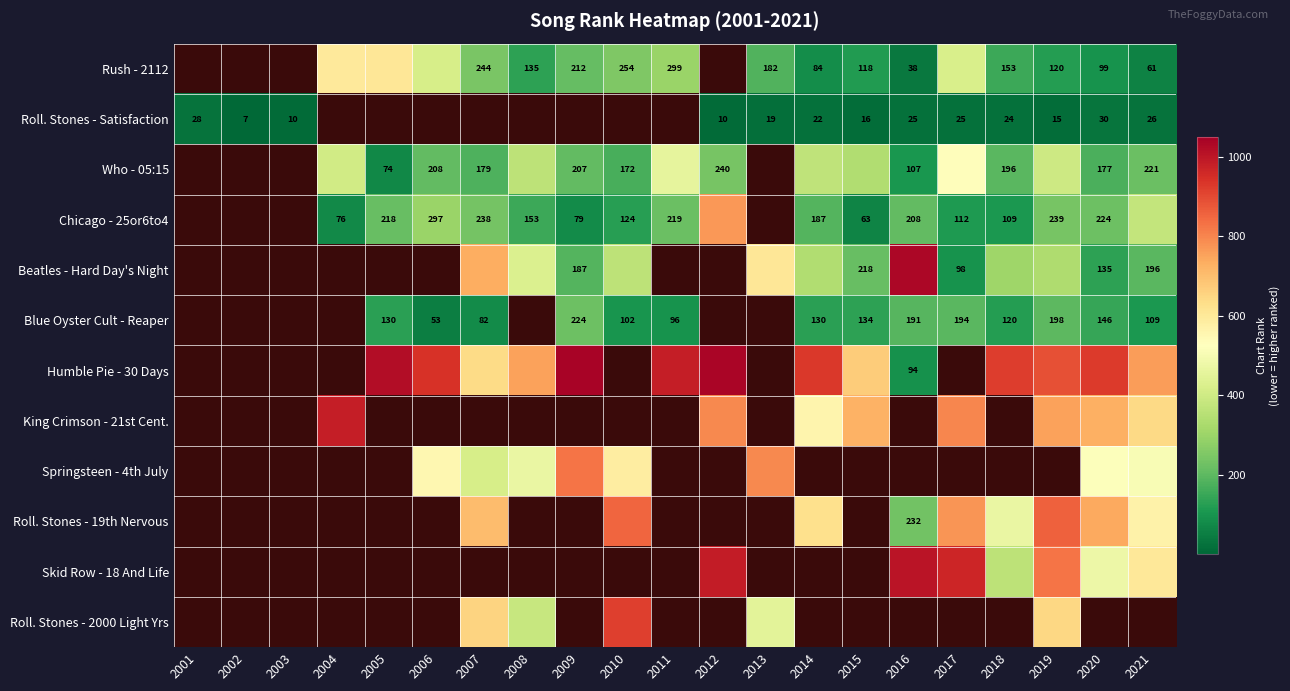

True or false: Rush - 2112 has a value of 156.1 at 2011.

False